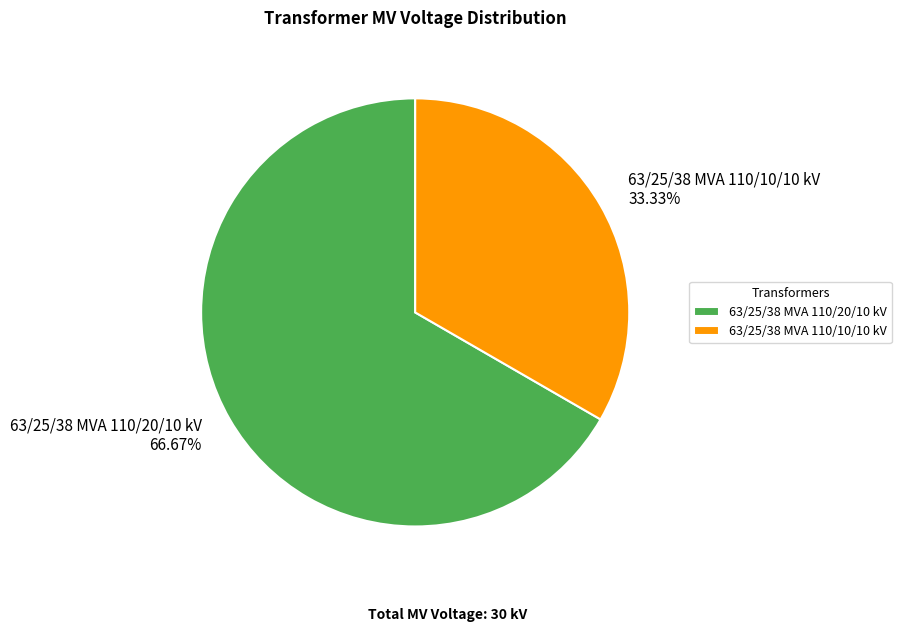

Which has a higher value, 63/25/38 MVA 110/10/10 kV or 63/25/38 MVA 110/20/10 kV?

63/25/38 MVA 110/20/10 kV